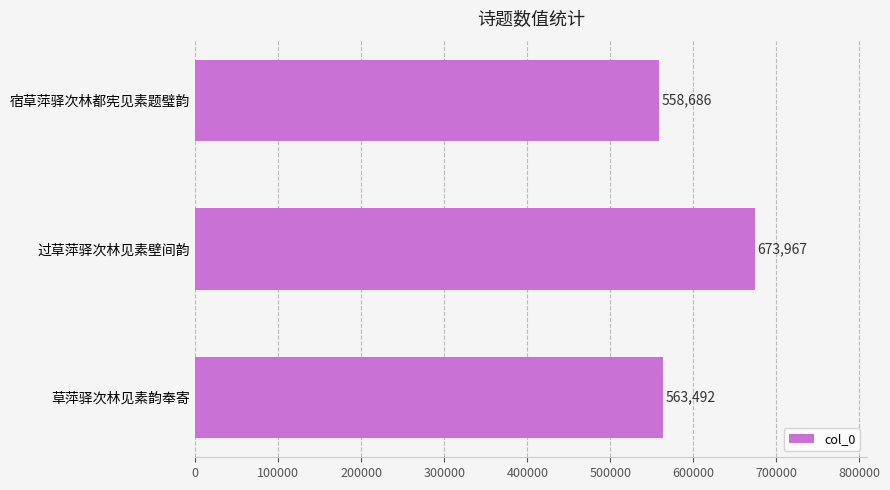

What is the ratio of the value at 宿草萍驿次林都宪见素题璧韵 to the value at 过草萍驿次林见素壁间韵?

0.8